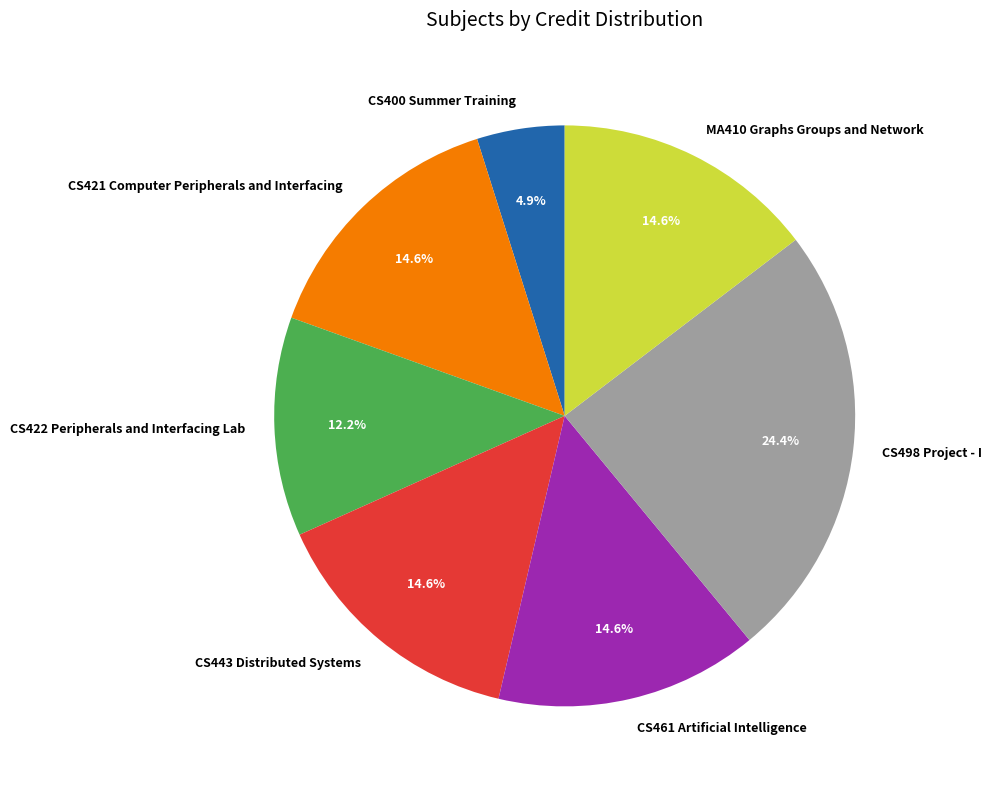

Is there any slice that represents more than half of the pie?

No